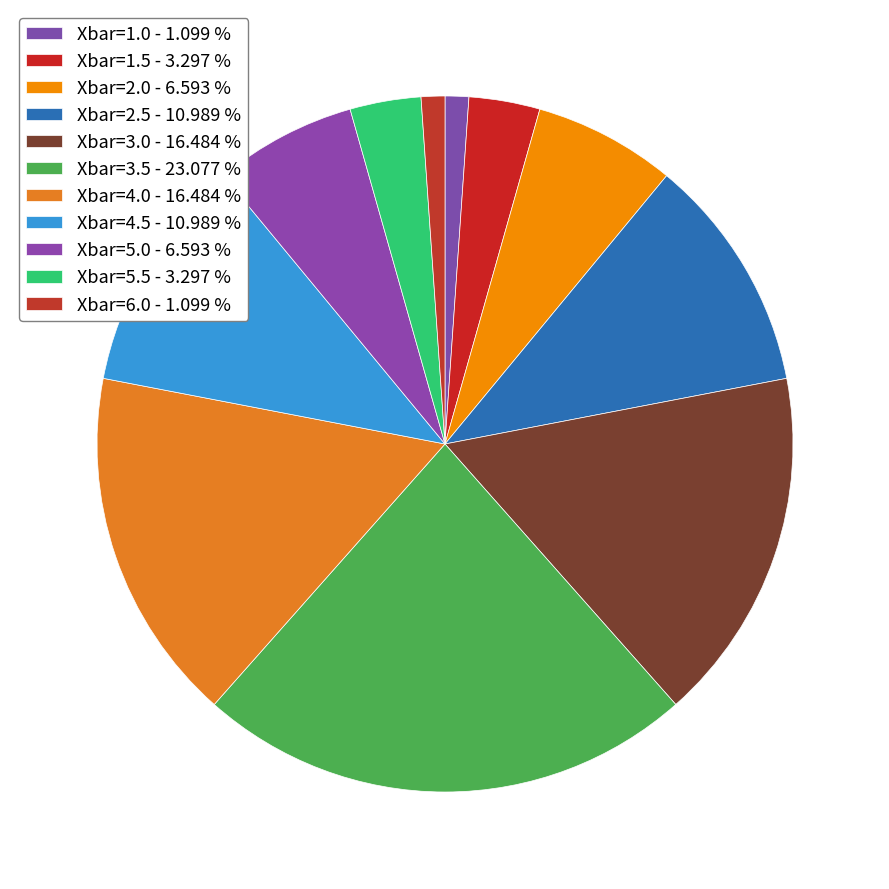

How many slices are in this pie chart?

11